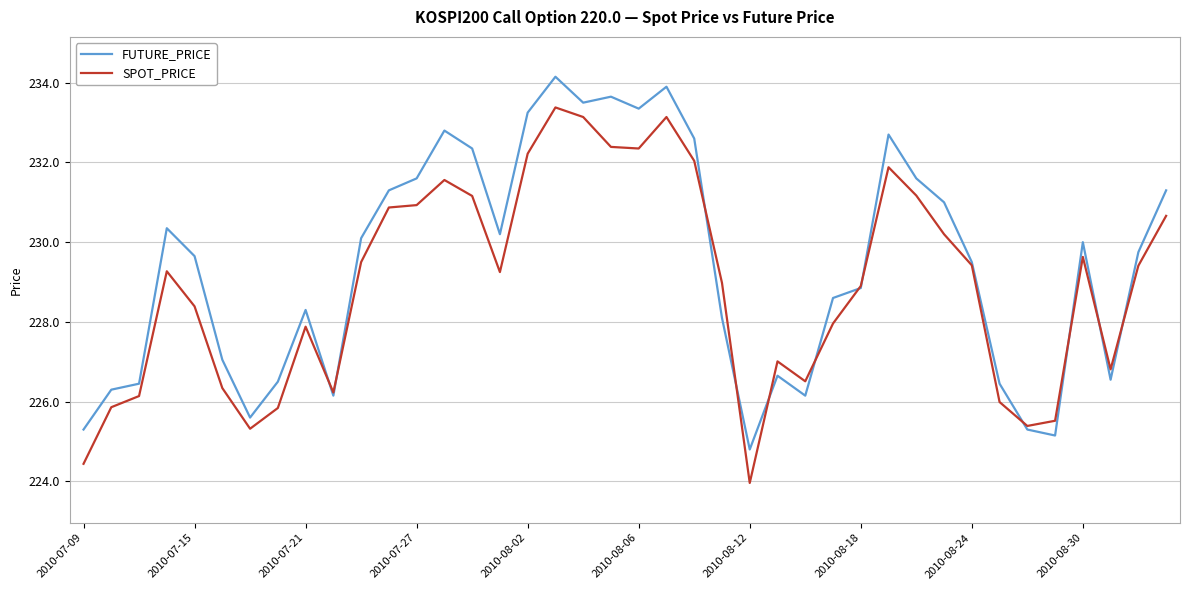

Which series has the largest total across all categories?

FUTURE_PRICE